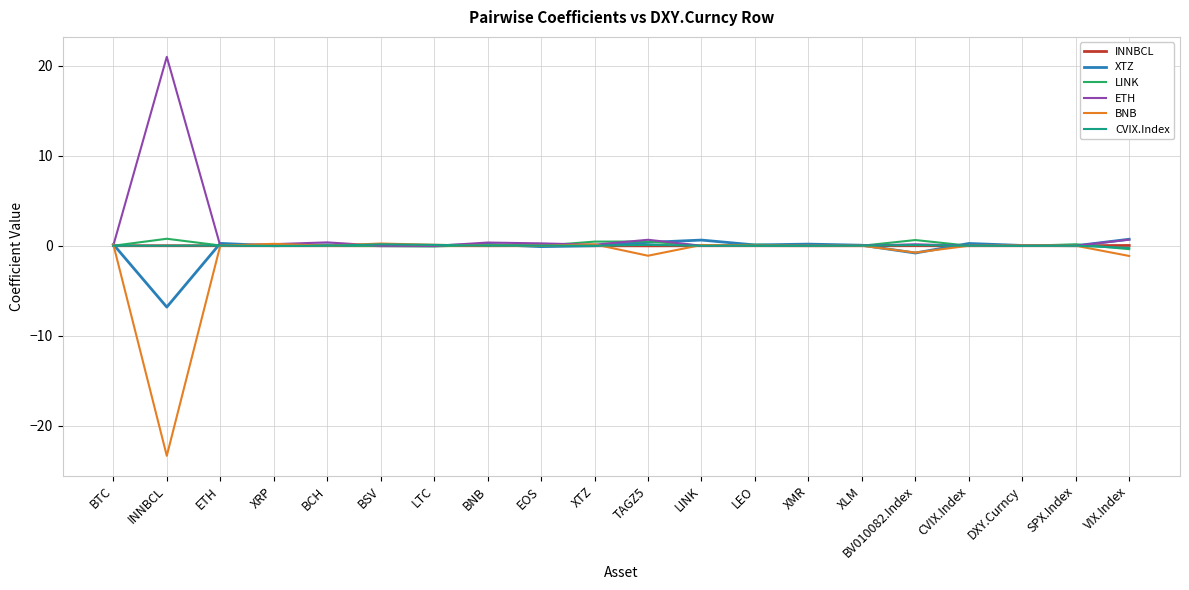

Is it true that BNB equals 0.2 at BSV?

True